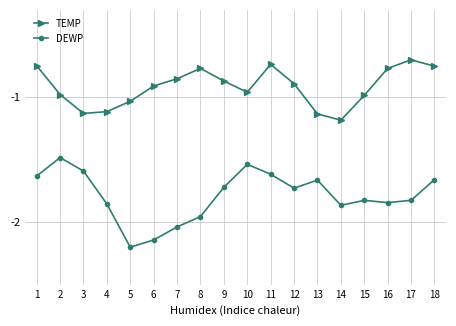

True or false: TEMP and DEWP cross at least once.

False